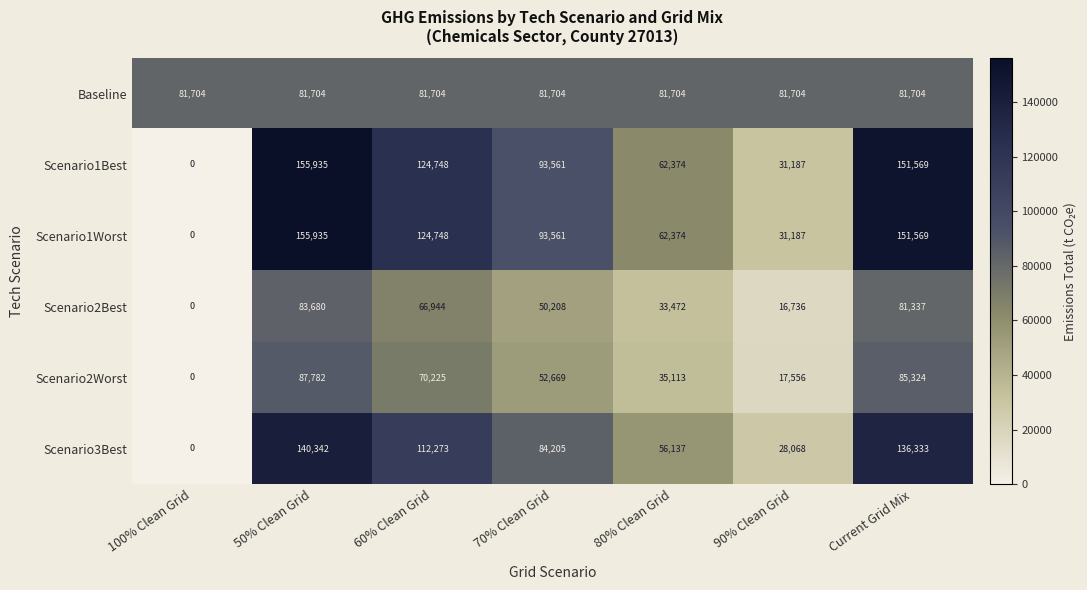

What is the sum of the Scenario1Best values at 90% Clean Grid and Current Grid Mix?

182756